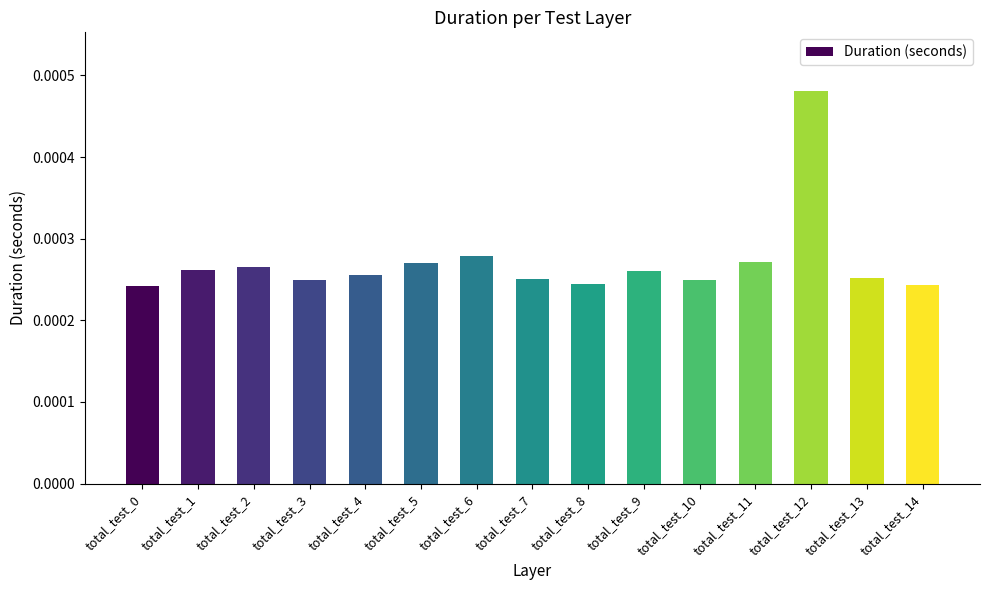

Count the number of categories in the chart.

15